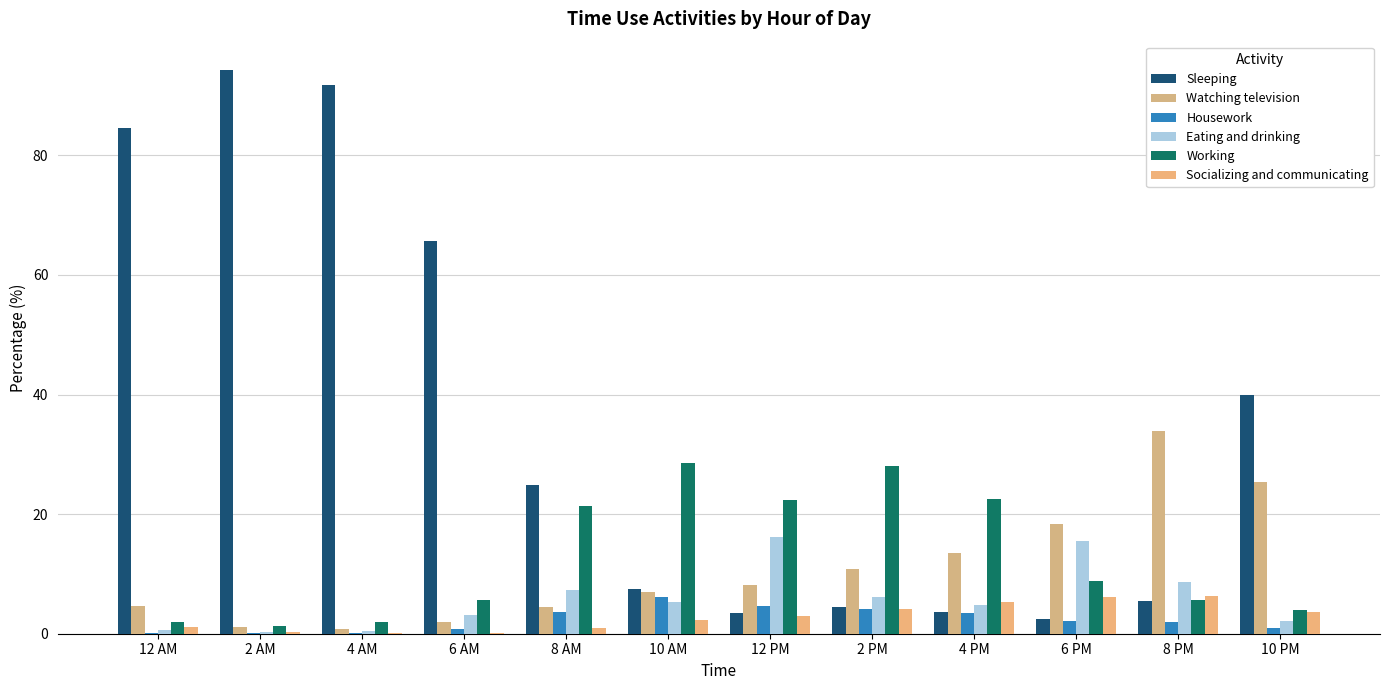

Is the value of Housework at 12 AM greater than the value of Socializing and communicating at 4 AM?

Yes